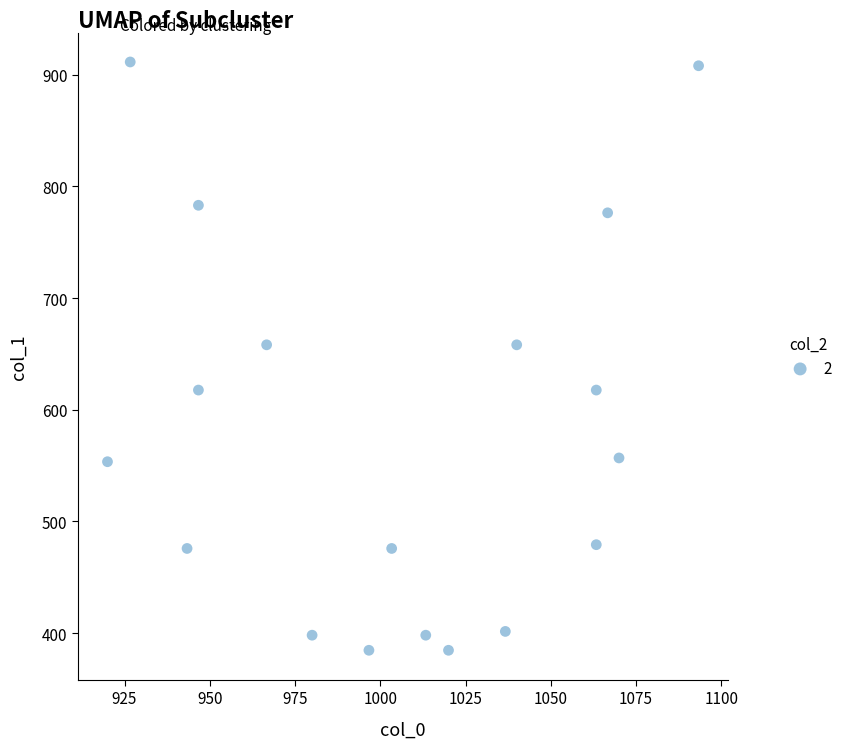

What is the range of X values (max minus min)?

173.3